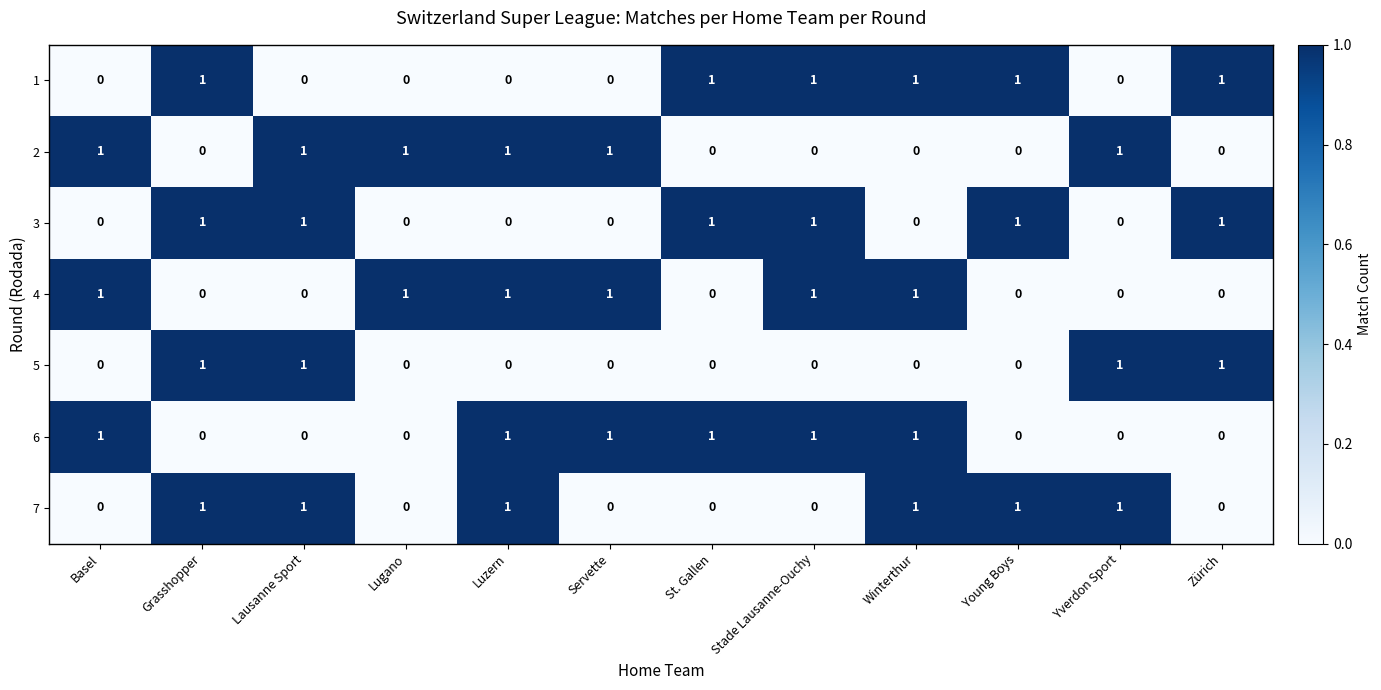

Count the 3 values in the range 0 to 1.

12